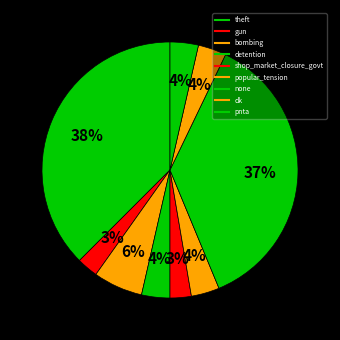

How many segments does this pie chart have?

9